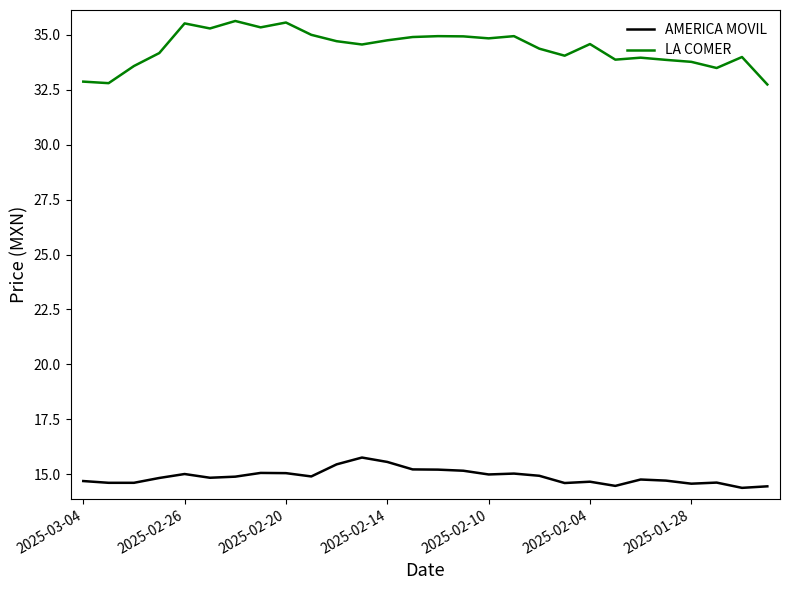

List the series in order of their overall mean, lowest first.

AMERICA MOVIL, LA COMER